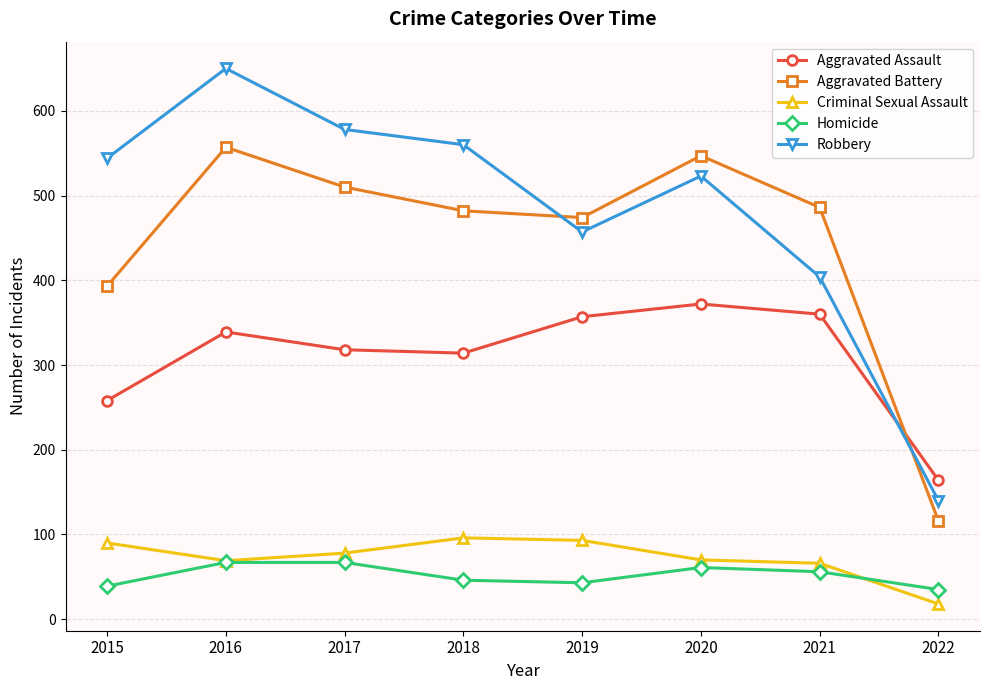

Is this an area chart (filled region under the line)?

No